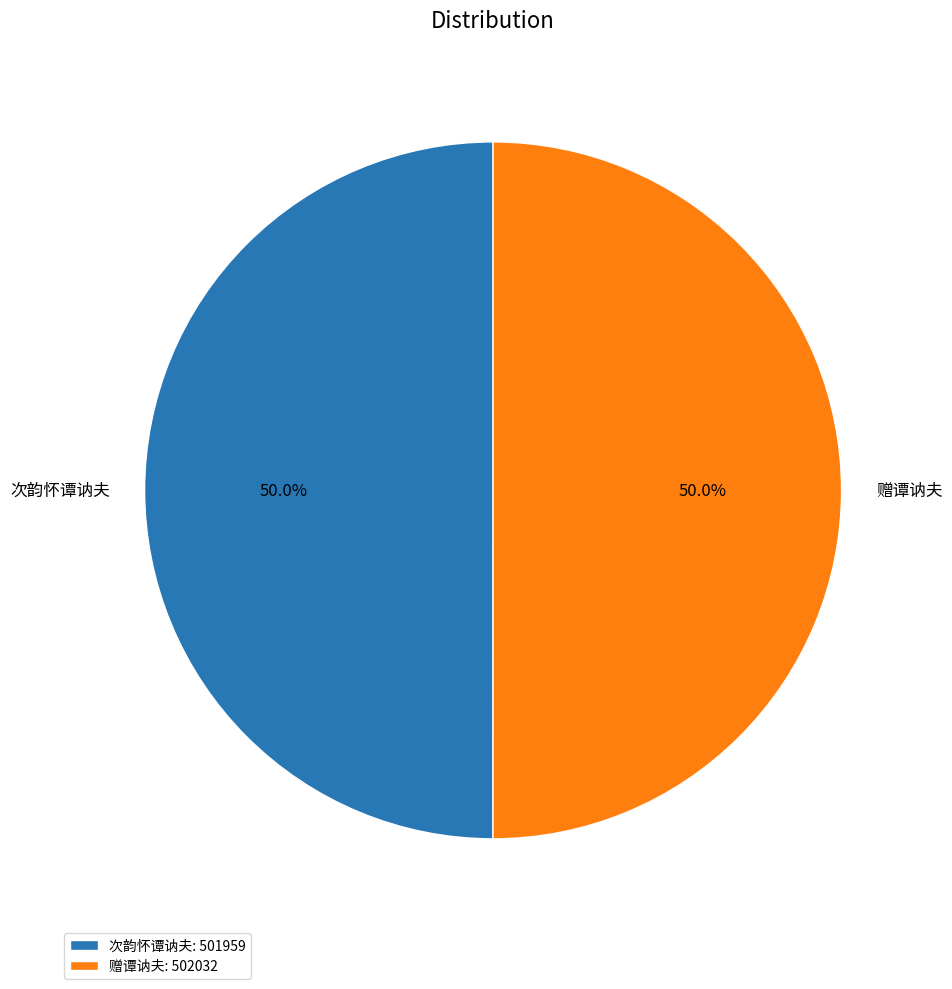

Approximately how many times larger is the value at 赠谭讷夫 compared to 次韵怀谭讷夫?

1.0